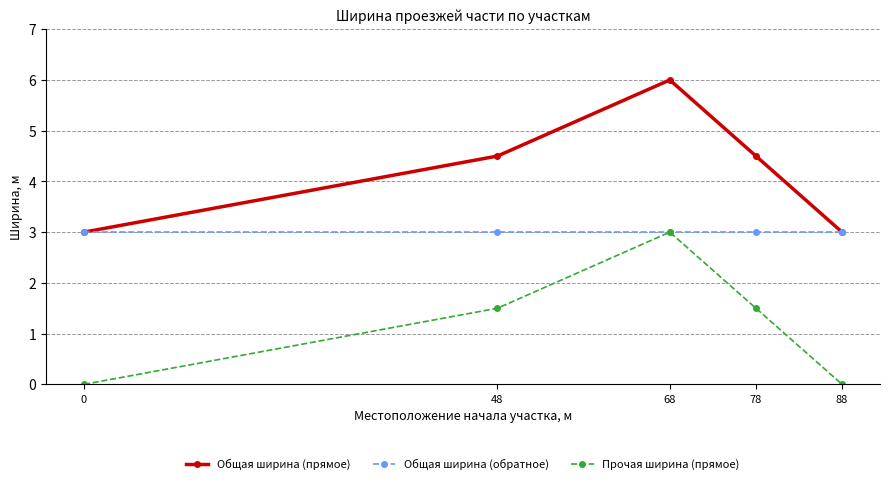

How many values in the Общая ширина (прямое) series are below 4?

2